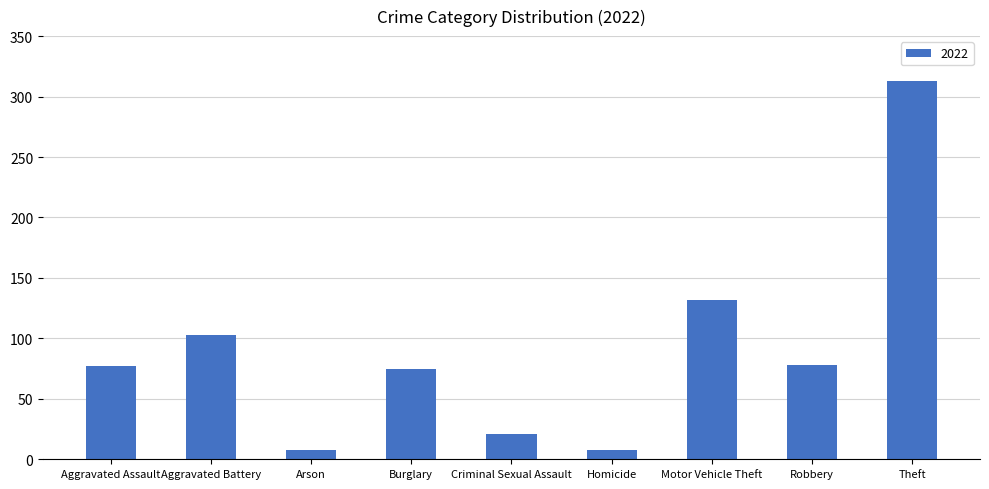

Which has a higher value, Homicide or Theft?

Theft